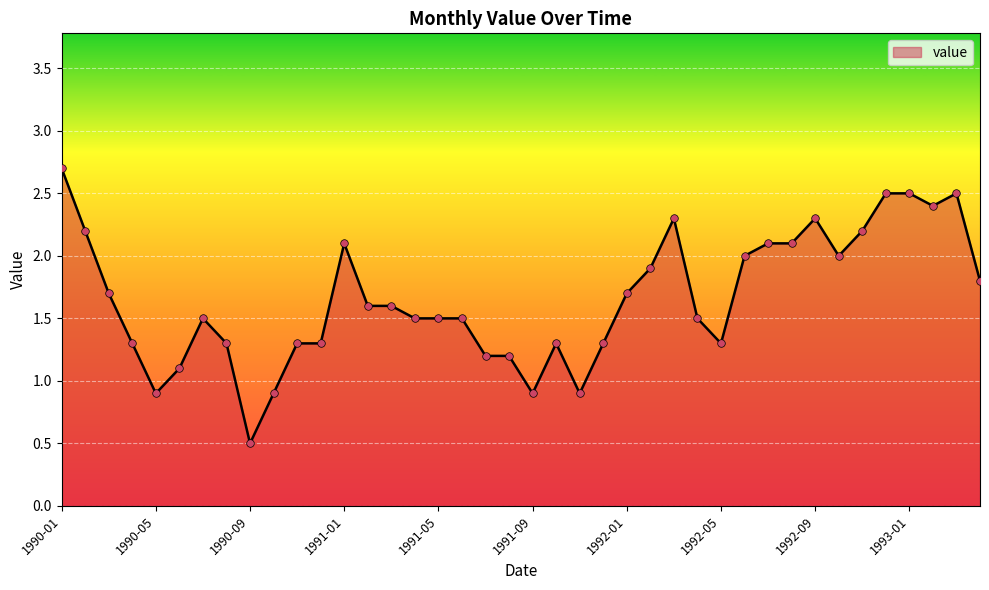

What is the greatest value displayed?

2.7